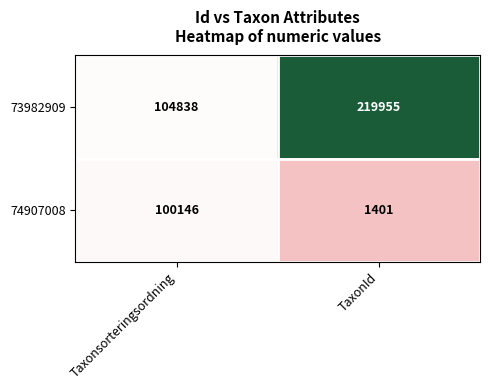

Rank the series by their maximum value, from highest to lowest.

73982909, 74907008